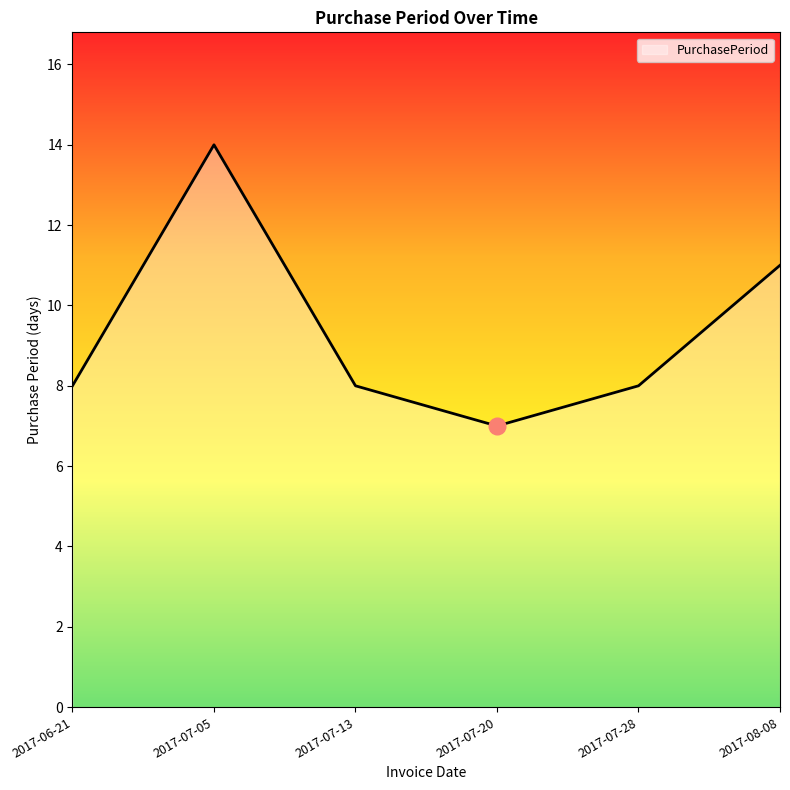

How many categories are shown in the chart?

6